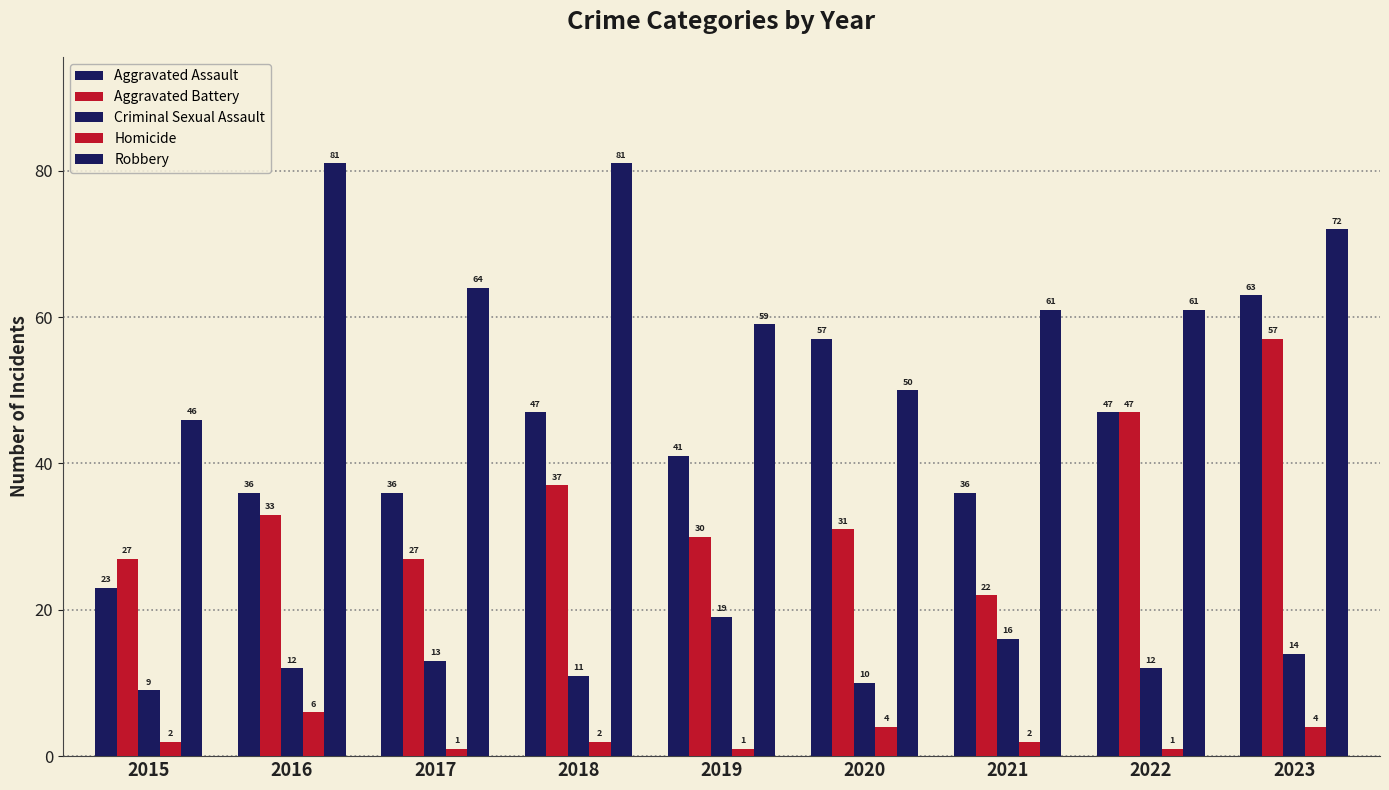

Which has a higher value, 2023 or 2016?

2023